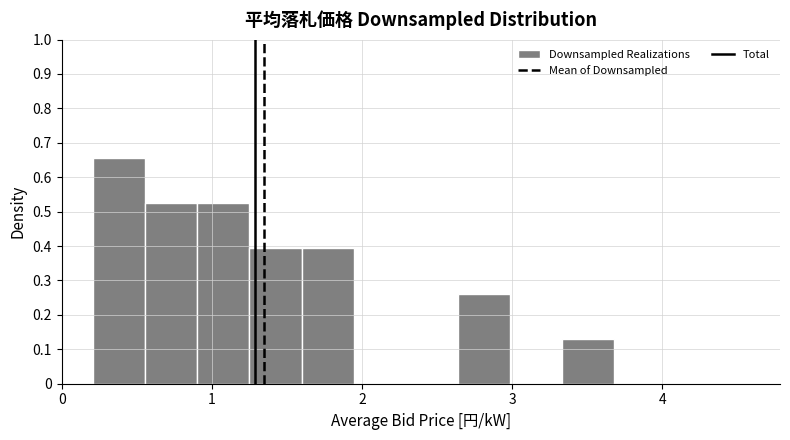

Read against the x-axis, roughly where is the centre of the tallest bar?

0.4